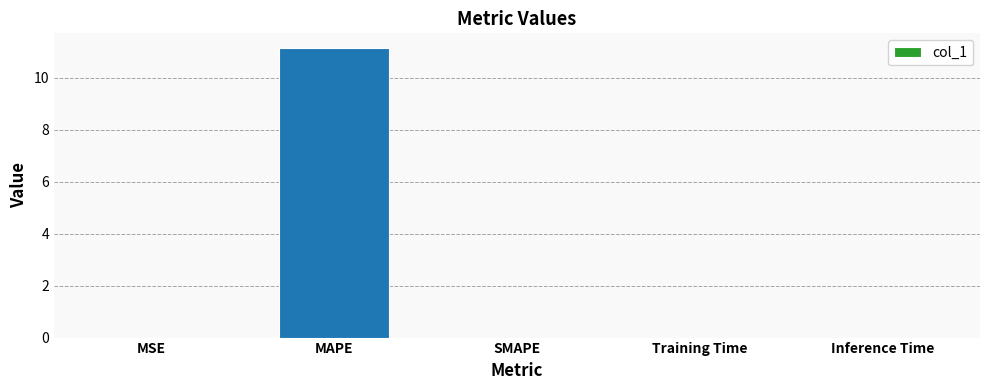

What is the difference between the values at MAPE and SMAPE?

11.1